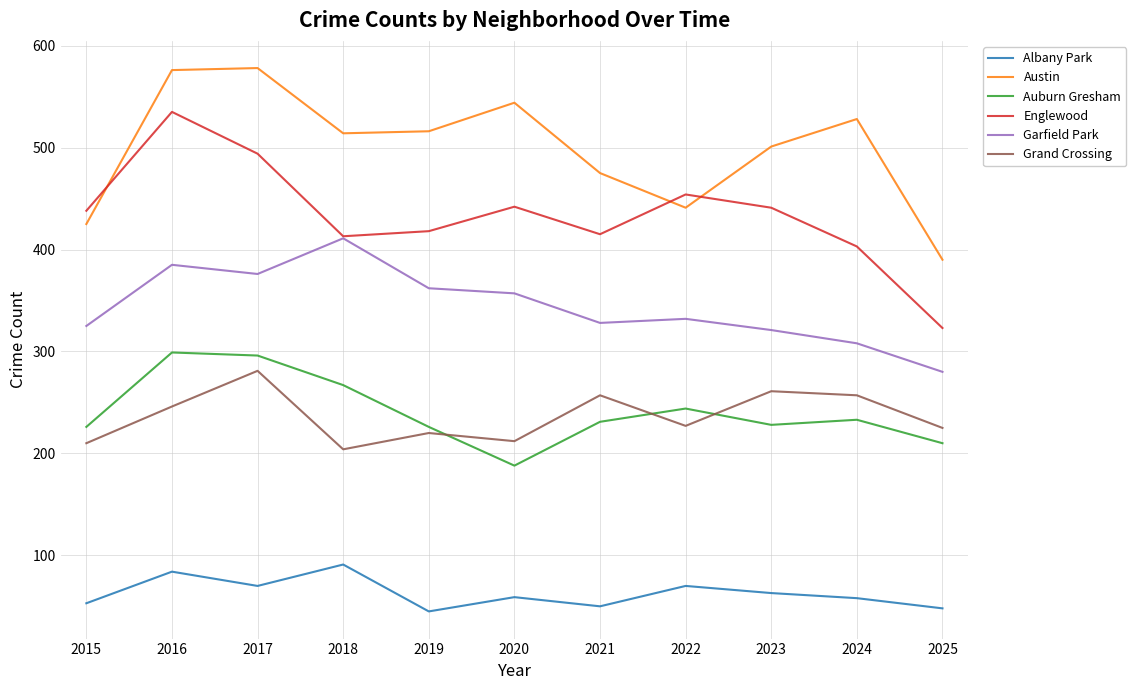

True or false: Grand Crossing and Austin cross at least once.

False